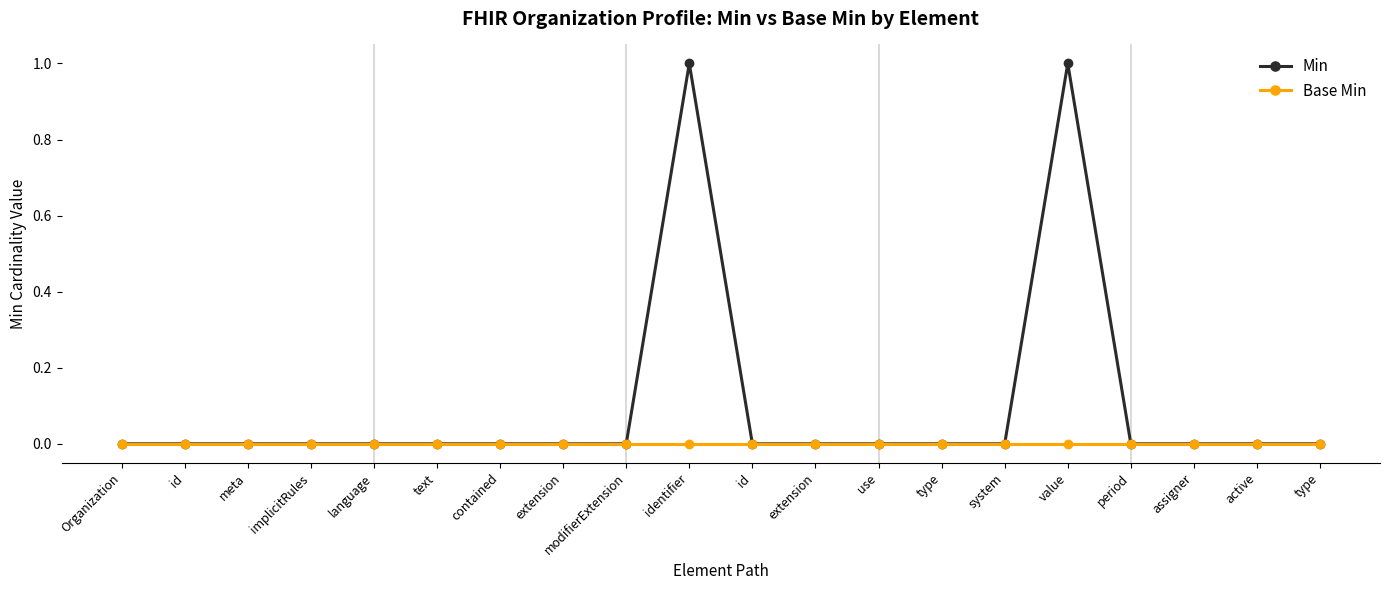

What are all the series names shown in the legend?

Min, Base Min